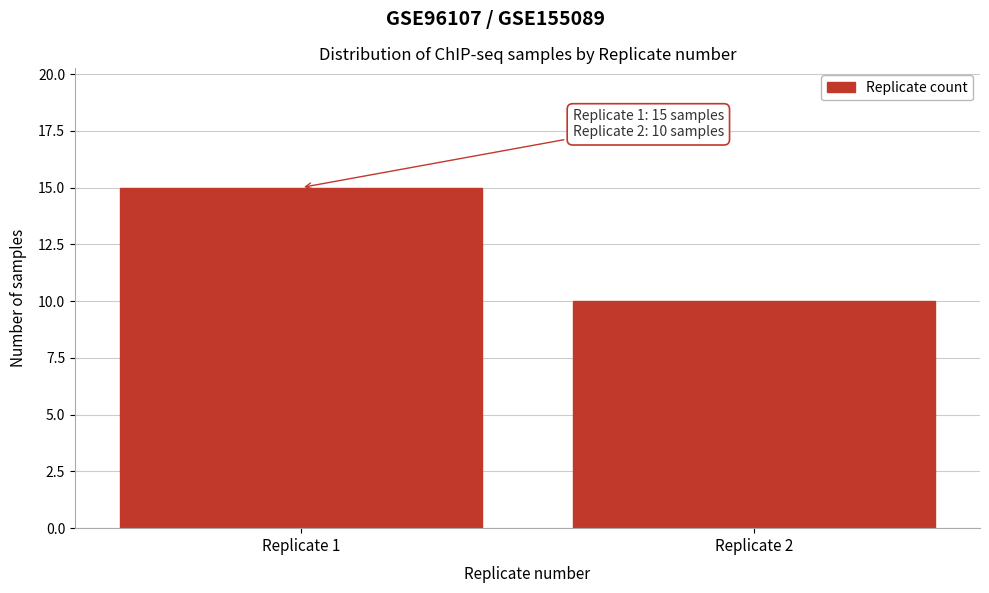

Reading left to right, extract all data points from this chart.

15	10